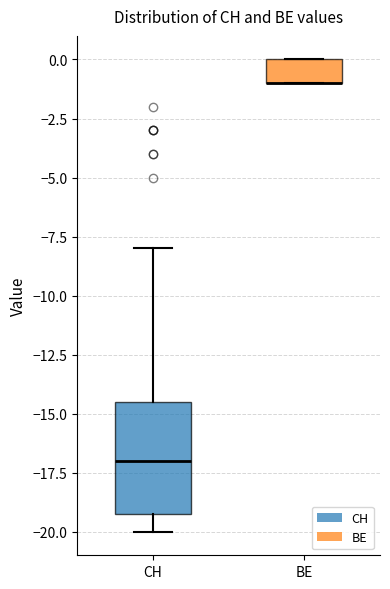

Reading left to right, read every box against the y-axis: the position of its median line, the range the box covers, and the ends of its whiskers. The values are not printed on the chart, so give them approximately, as read against the axis.

CH: median -17.0, box -19.0 to -14.5, whiskers -20.0 to -8.0
BE: median -1.0 (drawn on the box's lower edge), box -1.0 to 0.0, whiskers -1.0 to 0.0